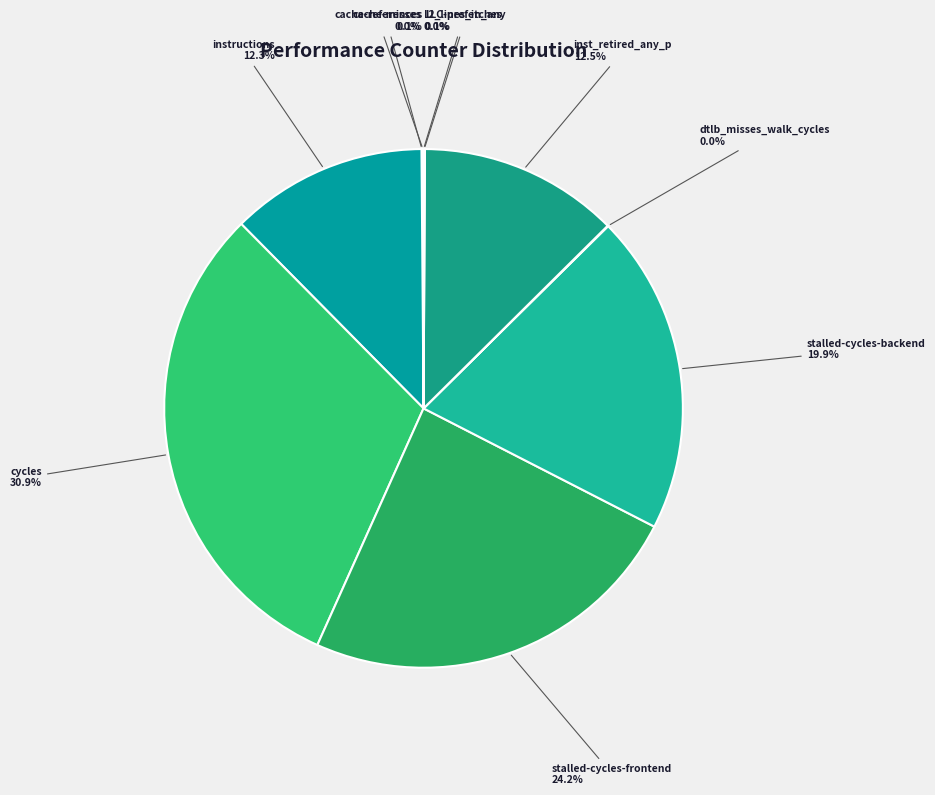

What is the largest slice in the pie chart?

cycles